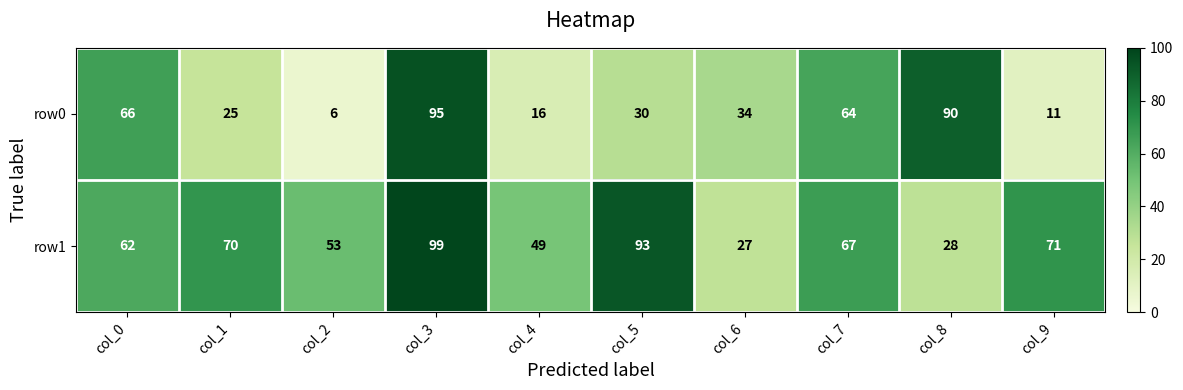

Which series has the largest range (max minus min)?

row0